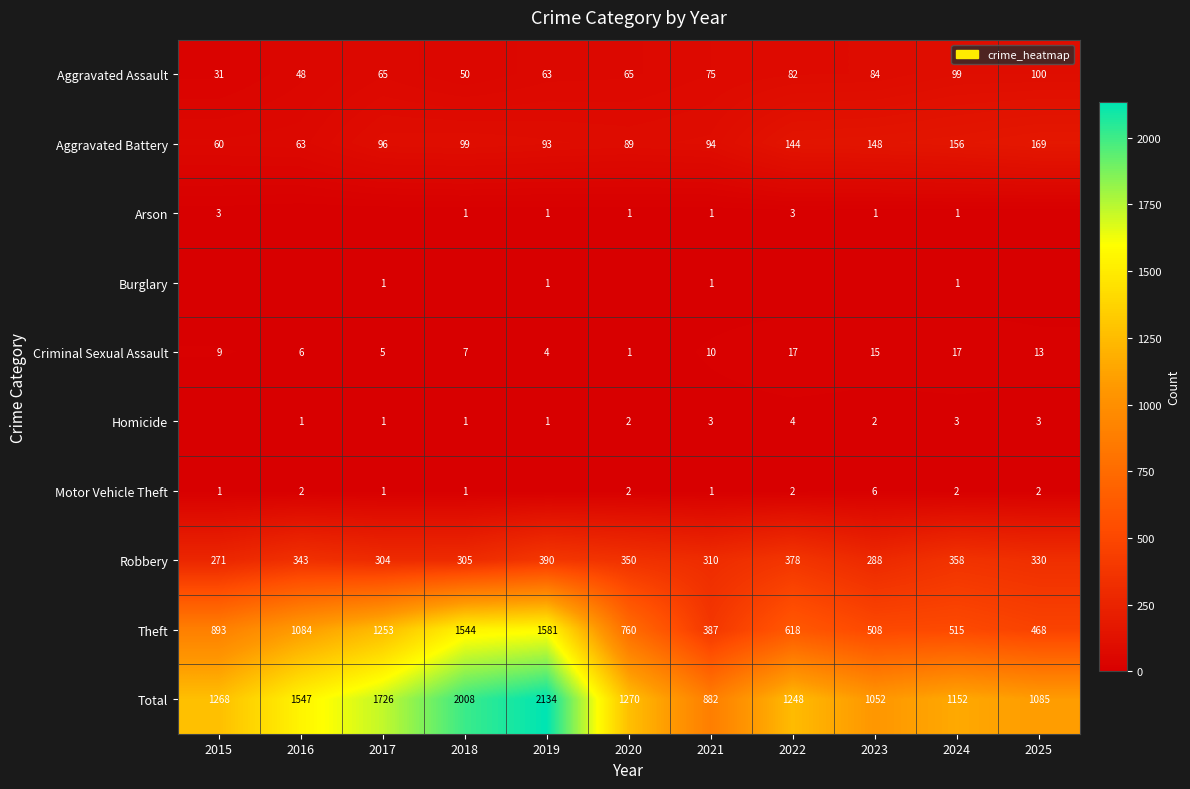

True or false: Aggravated Battery has a value of 169 at 2025.

True